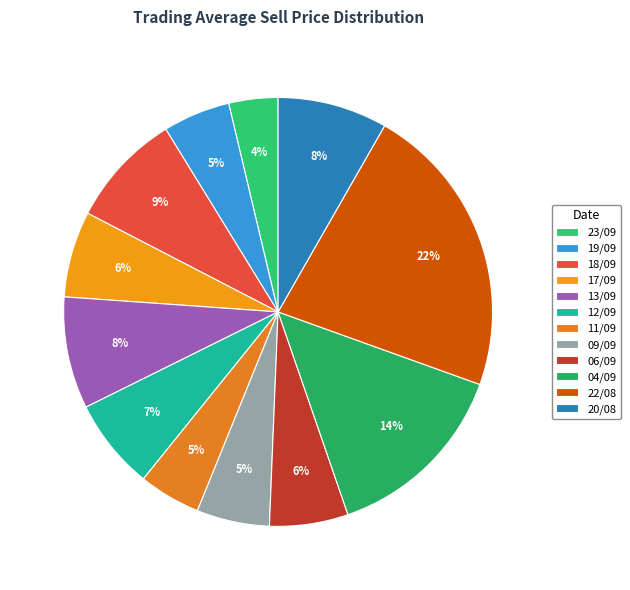

Is there any slice that represents more than half of the pie?

No